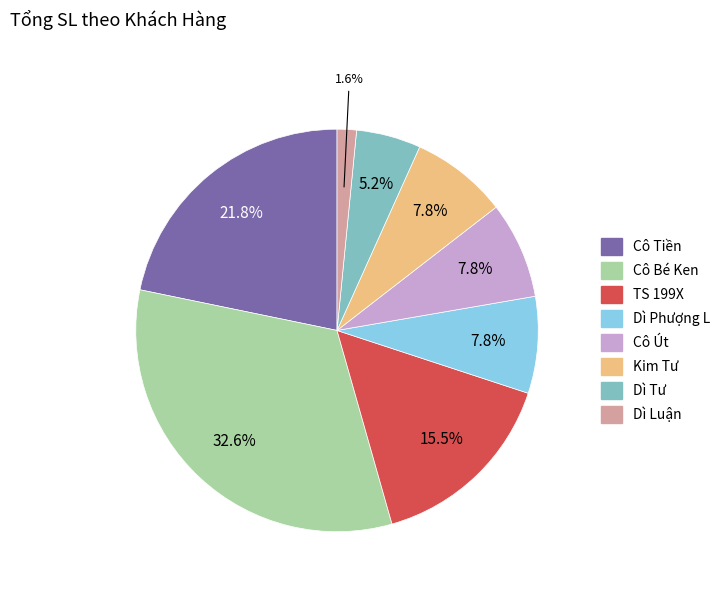

What percentage is the Dì Tư slice, to the nearest percent?

5%